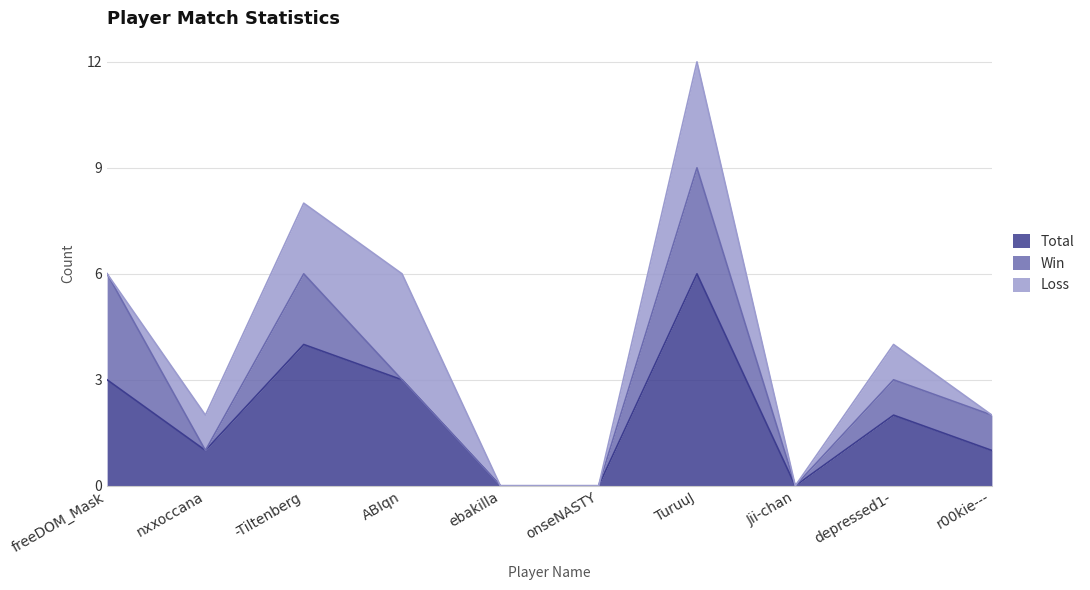

The Loss series shows 2 at -Tiltenberg. True or false?

True